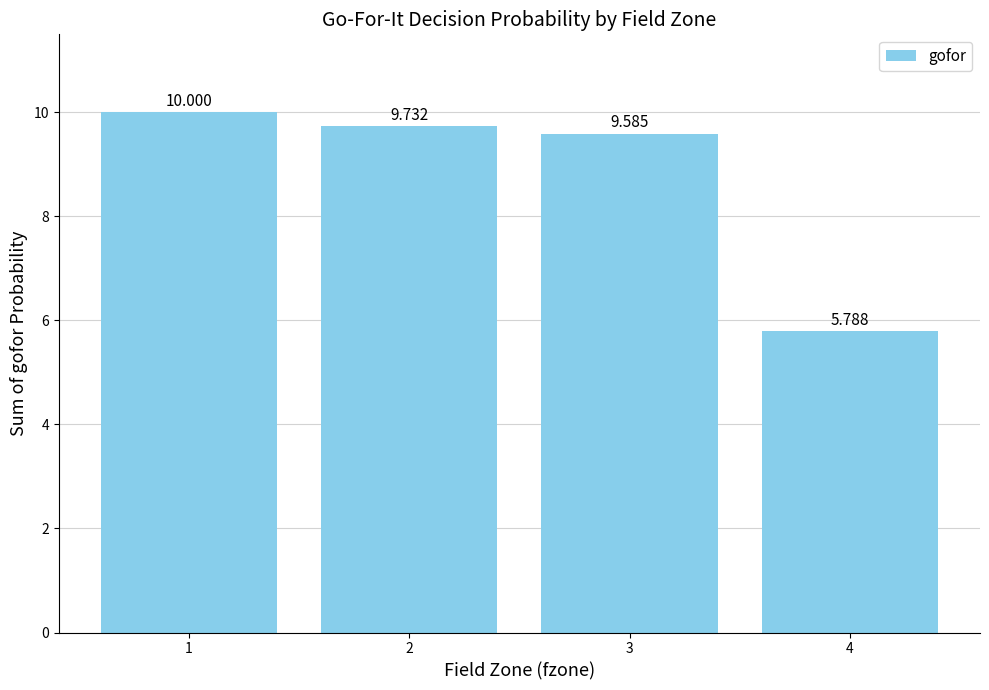

Which label corresponds to the largest value in the chart?

1